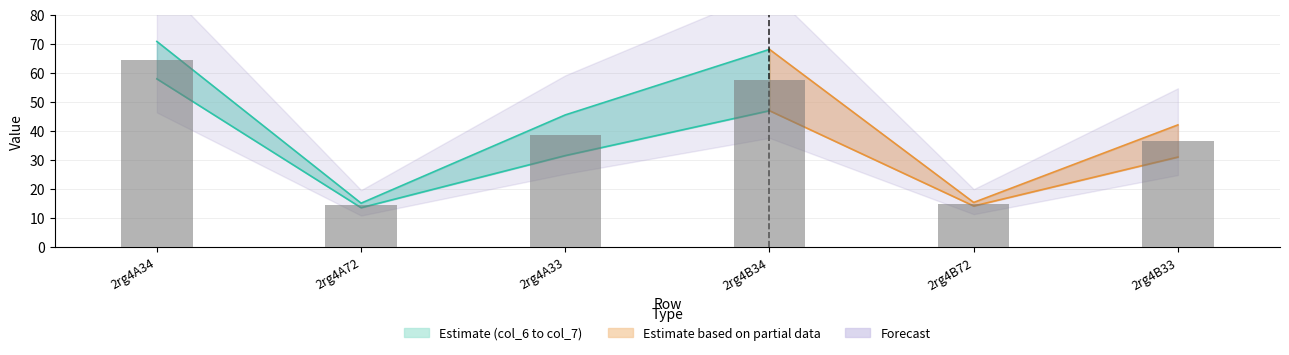

True or false: the data shows 43.4 at 2rg4A34.

False